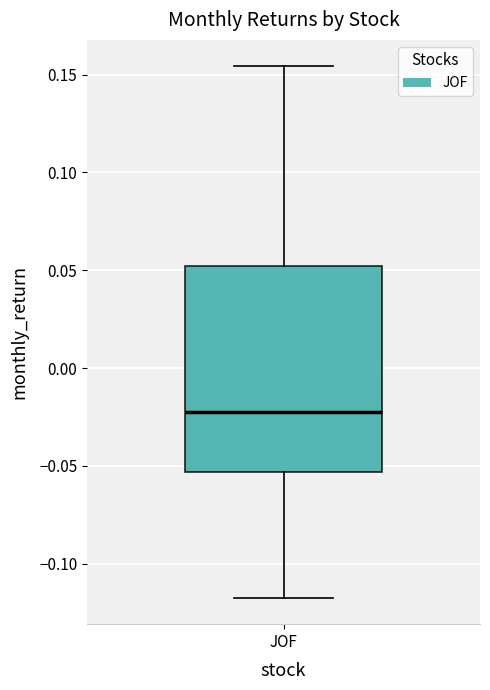

Read this box plot against the y-axis: the position of the median line, the range covered by the box, and the ends of both whiskers. The values are not printed on the chart, so give them approximately, as read against the axis.

median -0.020, box -0.055 to 0.050, whiskers -0.115 to 0.155